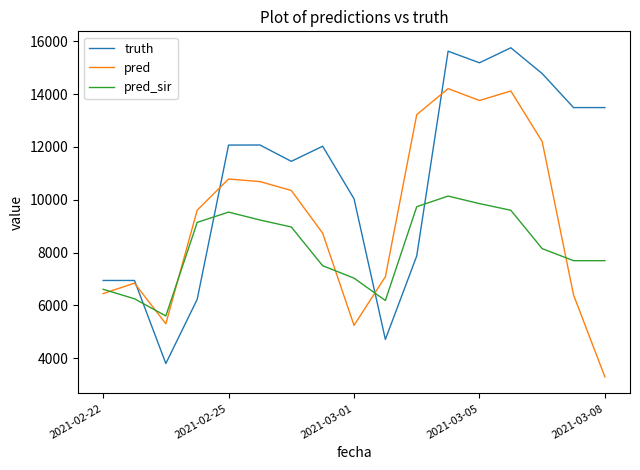

List the series in order of their overall mean, highest first.

truth, pred, pred_sir